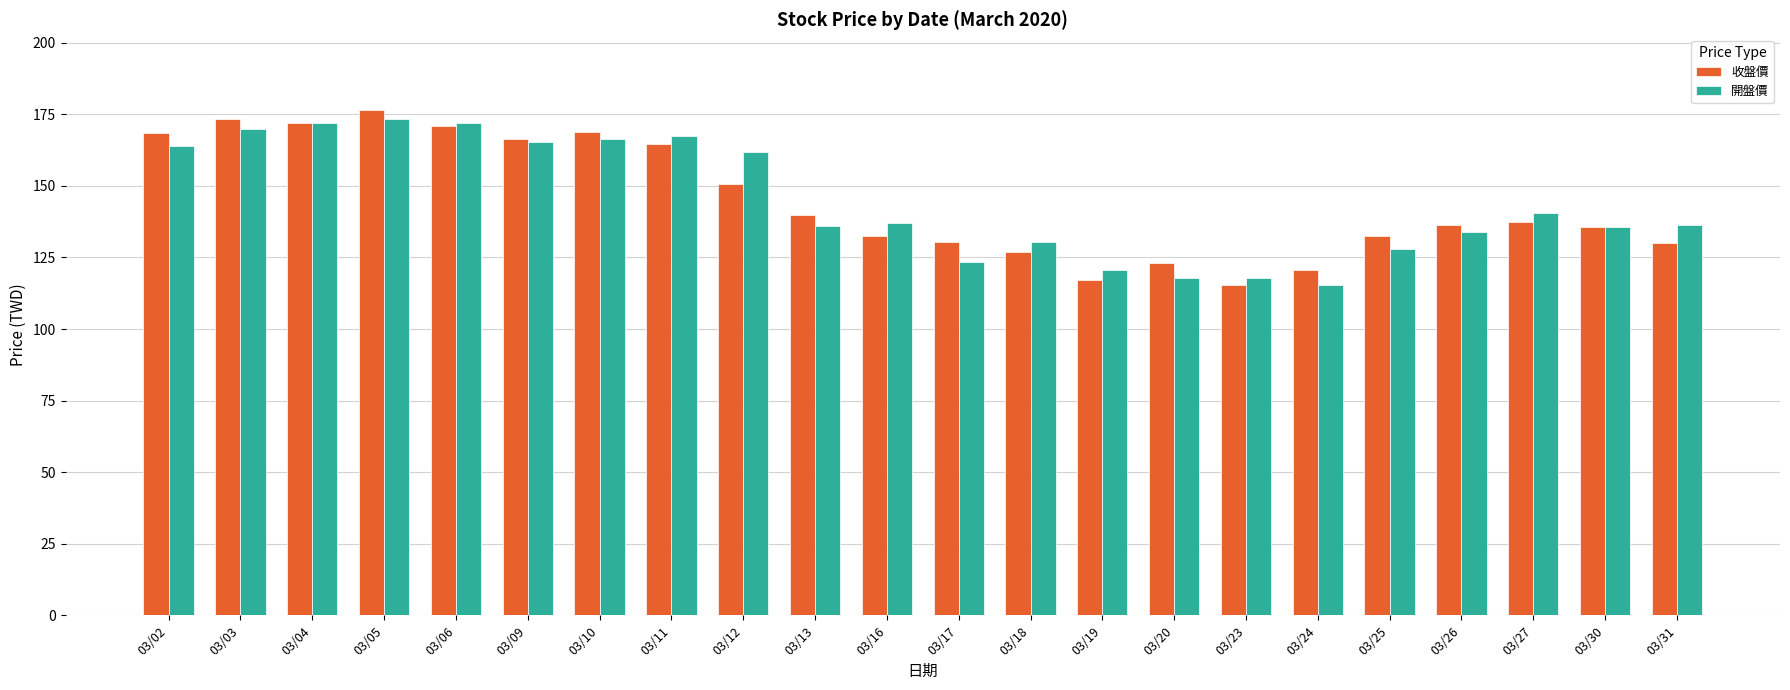

How many groups of bars are there?

22